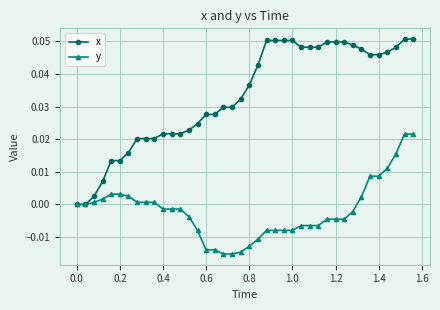

List the series in order of their overall mean, lowest first.

y, x